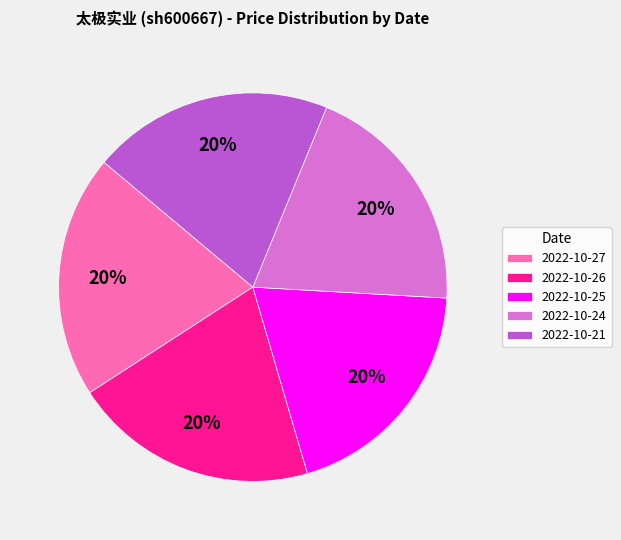

Combined, do 2022-10-24 and 2022-10-26 account for over 50%?

No